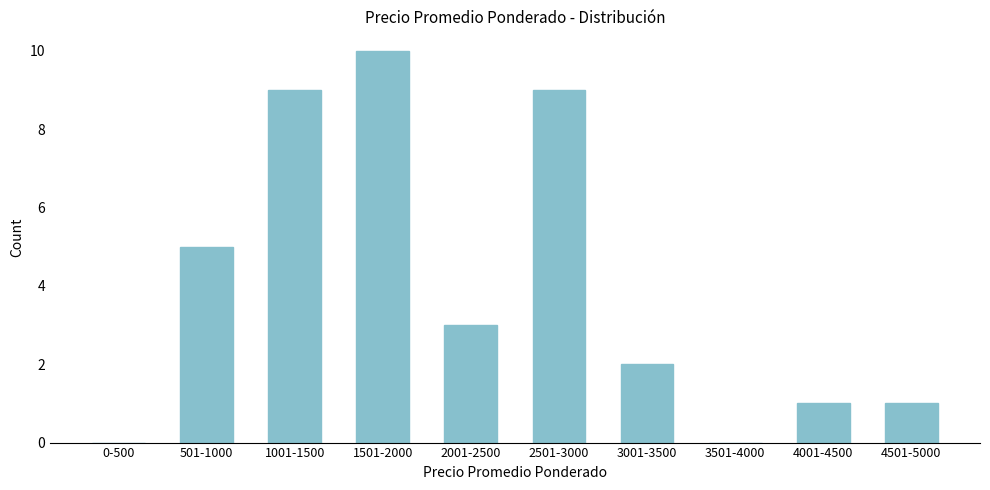

Reading right to left, what are all the values shown in this chart?

4501-5000=1	4001-4500=1	3501-4000=0	3001-3500=2	2501-3000=9	2001-2500=3	1501-2000=10	1001-1500=9	501-1000=5	0-500=0